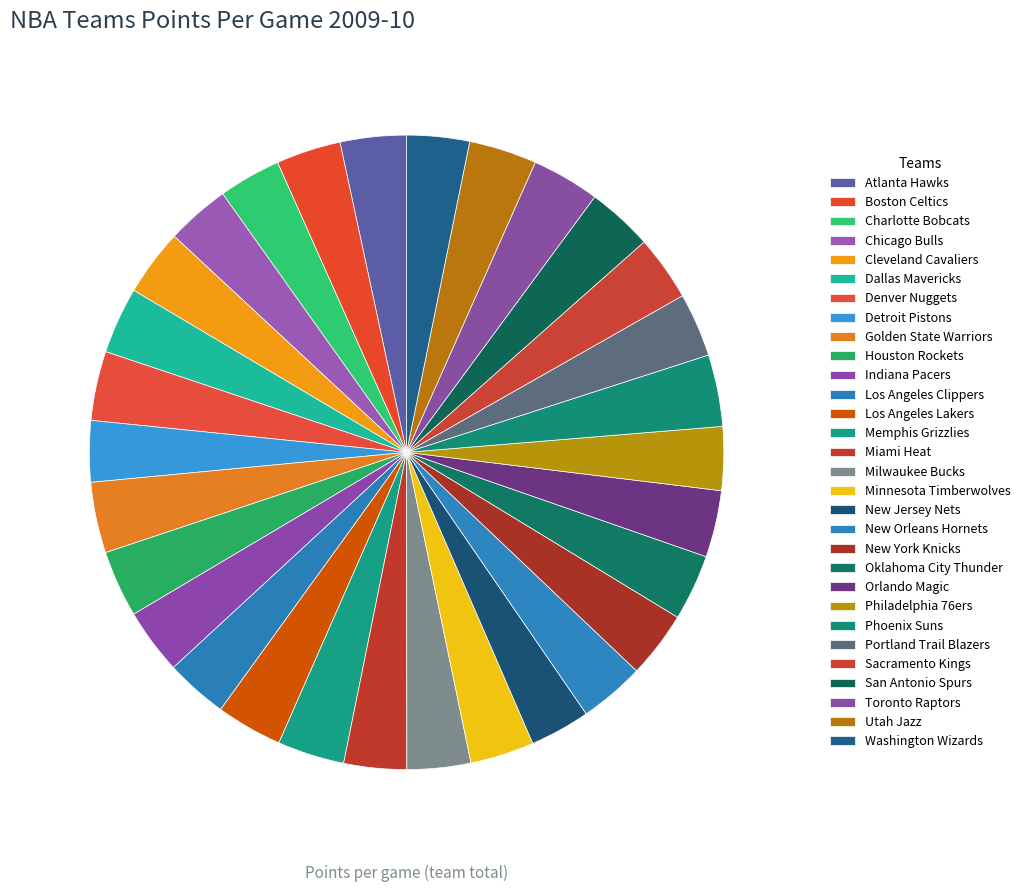

What is the ratio of the value at Memphis Grizzlies to the value at Toronto Raptors?

1.0